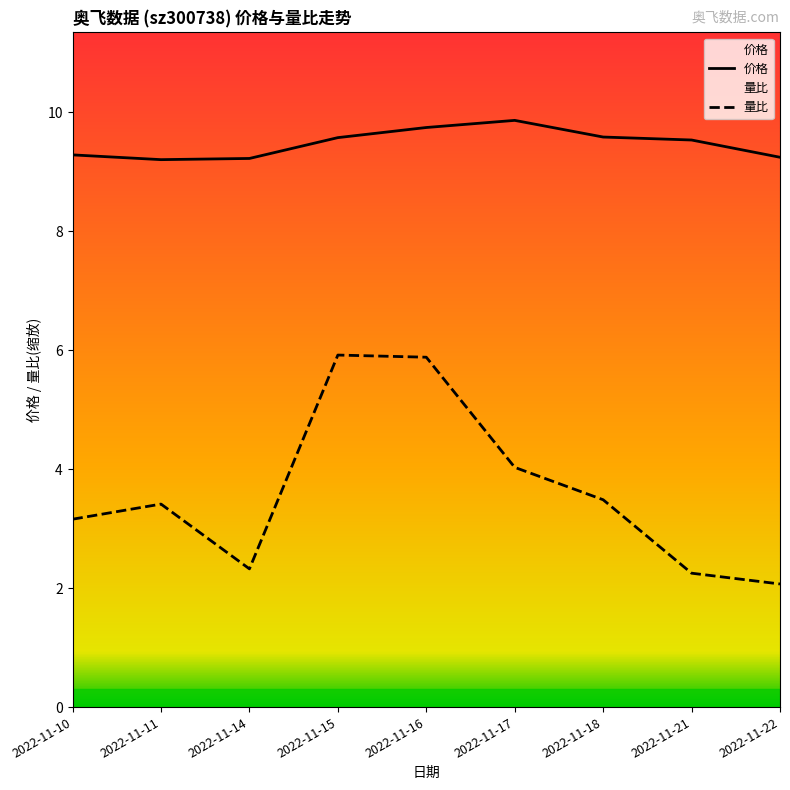

What are all the series names shown in the legend?

价格, 量比